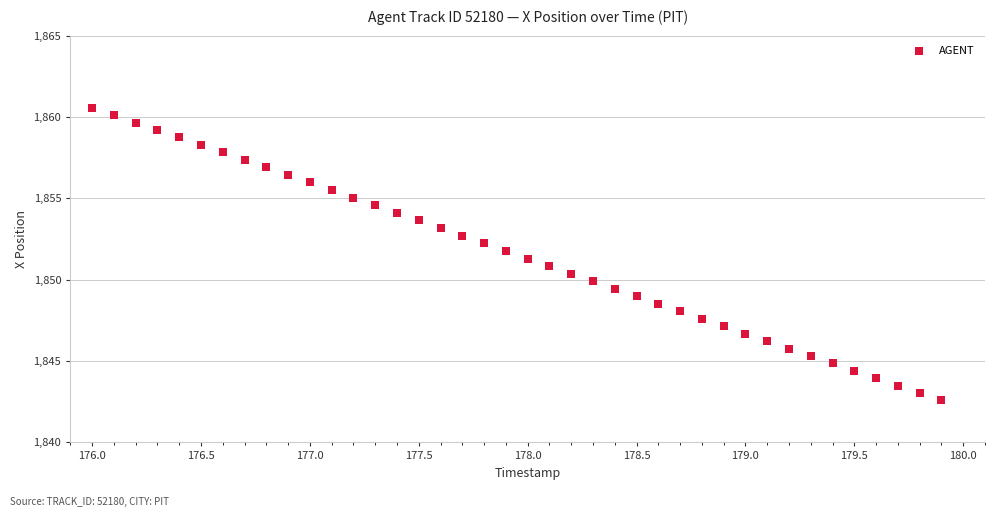

What is the range of Y values (max minus min)?

18.0